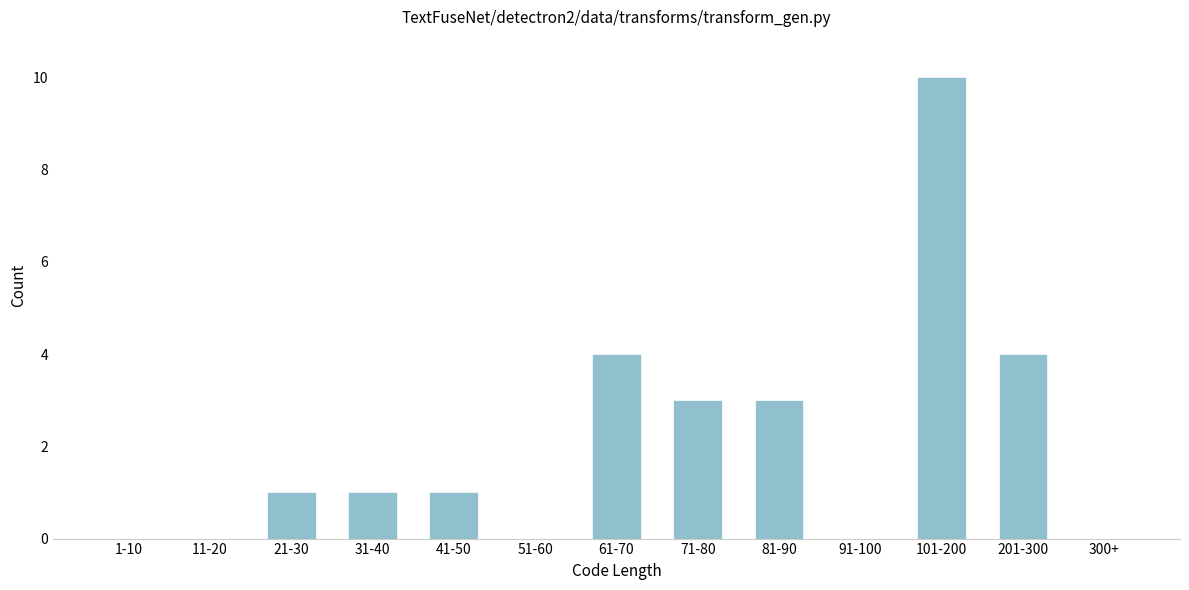

Reading left to right, list all the values displayed in this chart.

1-10=0	11-20=0	21-30=1	31-40=1	41-50=1	51-60=0	61-70=4	71-80=3	81-90=3	91-100=0	101-200=10	201-300=4	300+=0